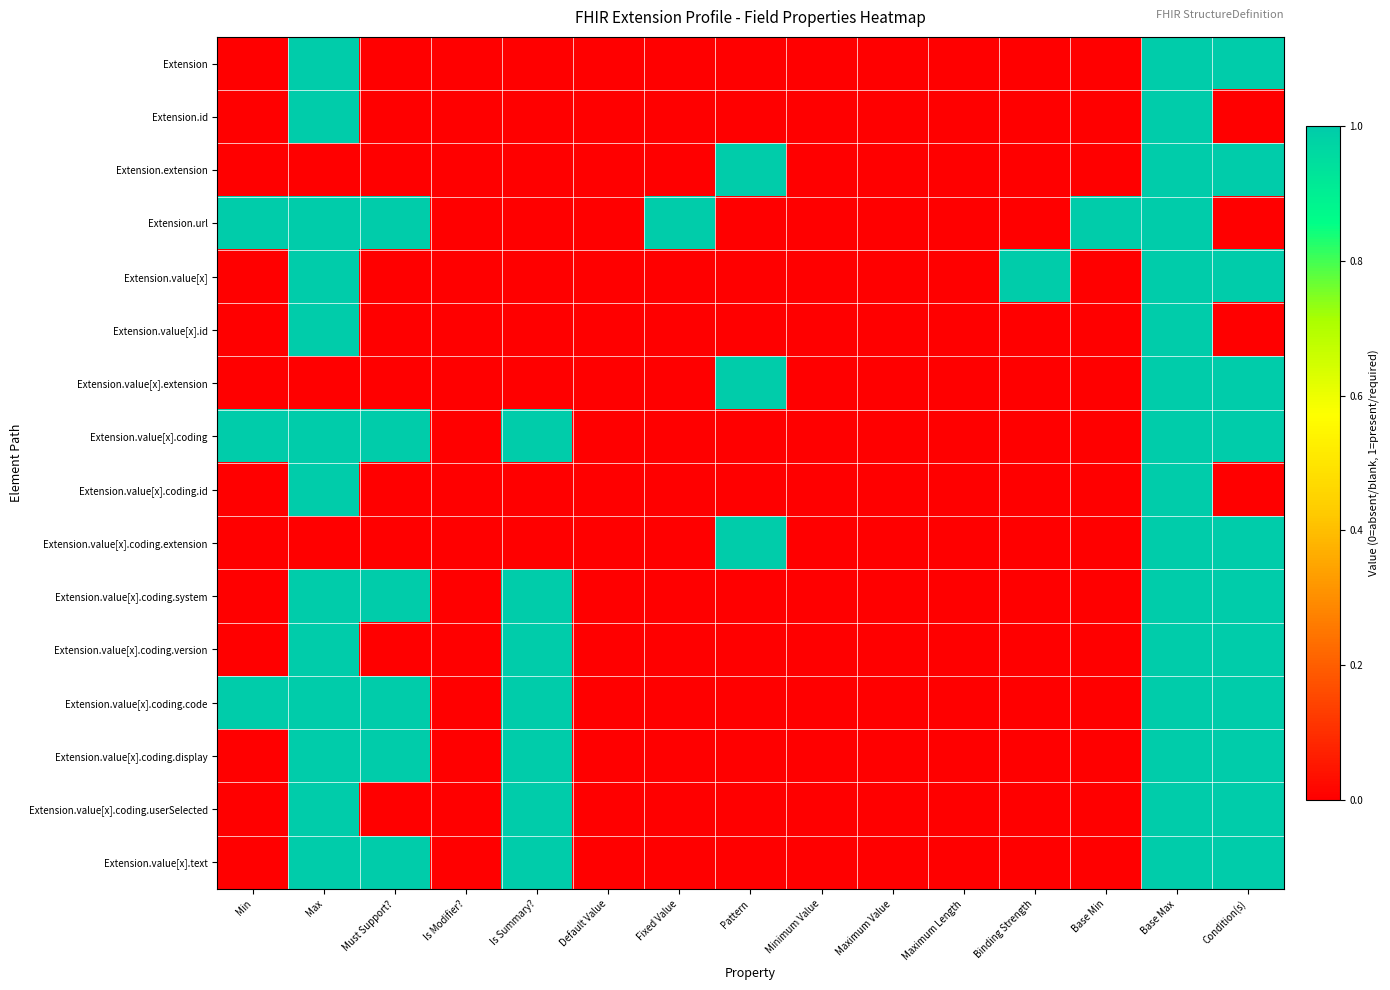

List the series in order of their peak value, highest first.

Extension, Extension.id, Extension.extension, Extension.url, Extension.value[x], Extension.value[x].id, Extension.value[x].extension, Extension.value[x].coding, Extension.value[x].coding.id, Extension.value[x].coding.extension, Extension.value[x].coding.system, Extension.value[x].coding.version, Extension.value[x].coding.code, Extension.value[x].coding.display, Extension.value[x].coding.userSelected, Extension.value[x].text